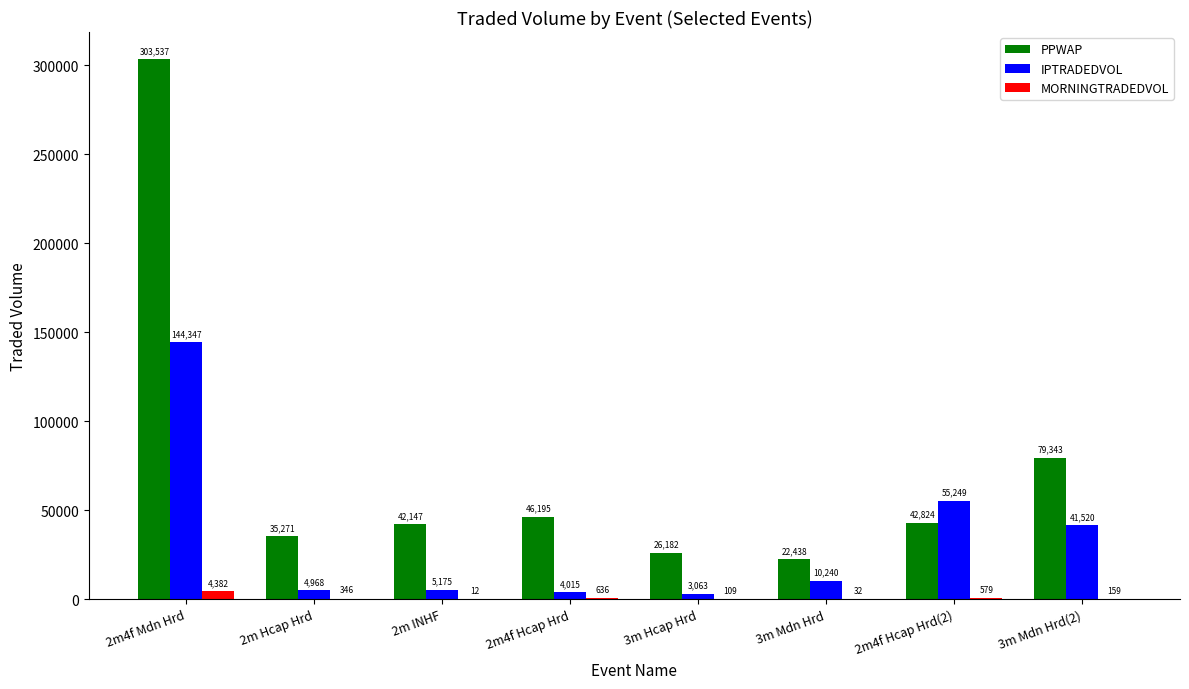

Between 2m Hcap Hrd and 2m4f Hcap Hrd, which series saw the biggest shift?

PPWAP